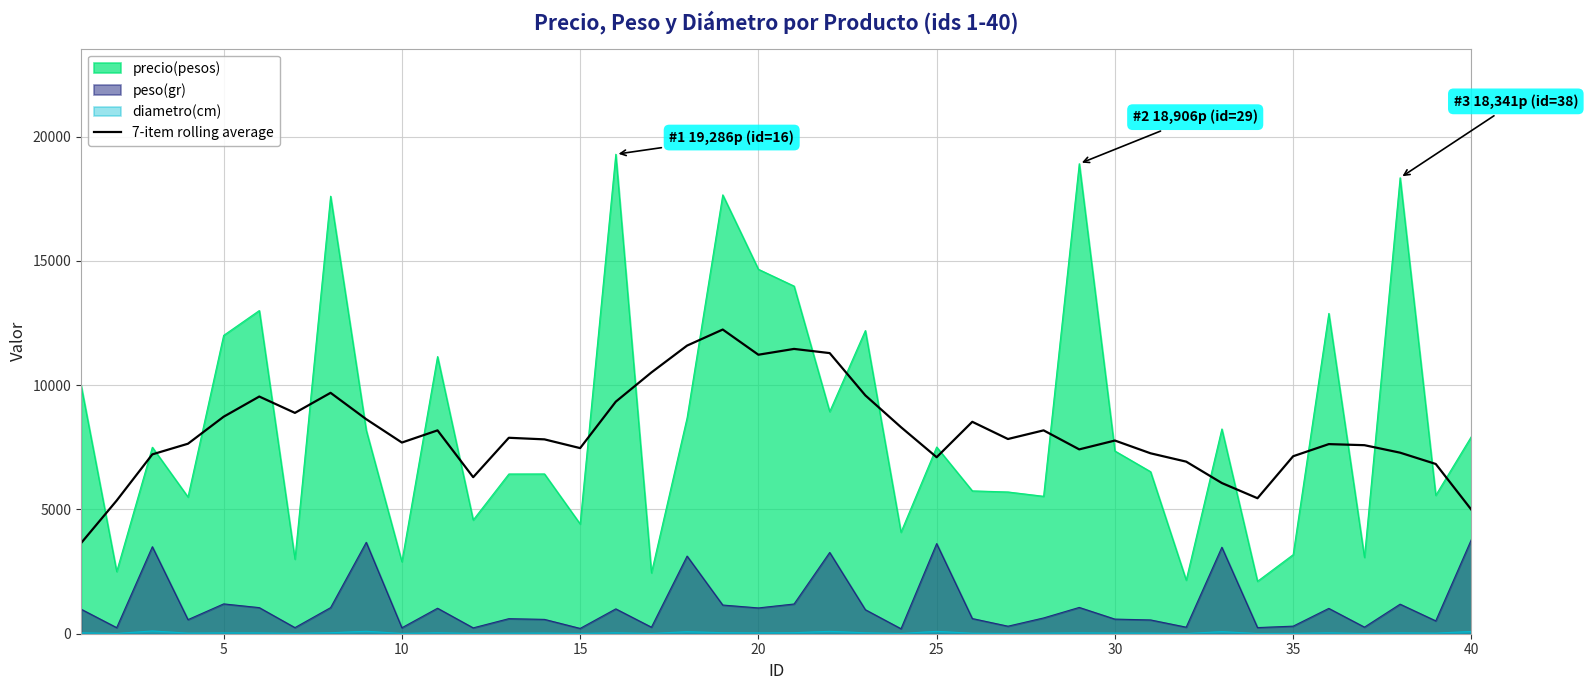

Which series has the largest range (max minus min)?

precio(pesos)